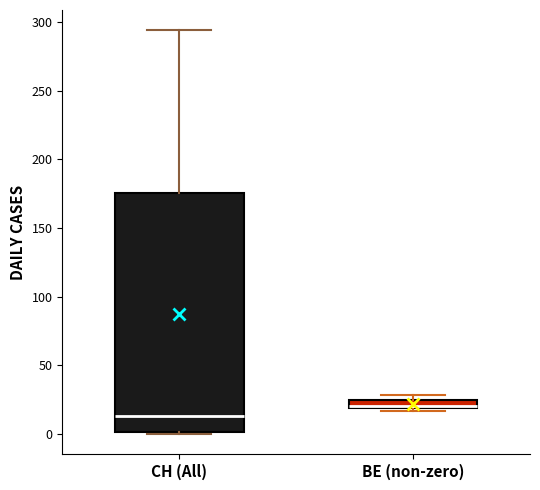

Where does the median line of the box for CH (All) sit on the y-axis? The values are not printed on the chart, so give them approximately, as read against the axis.

15